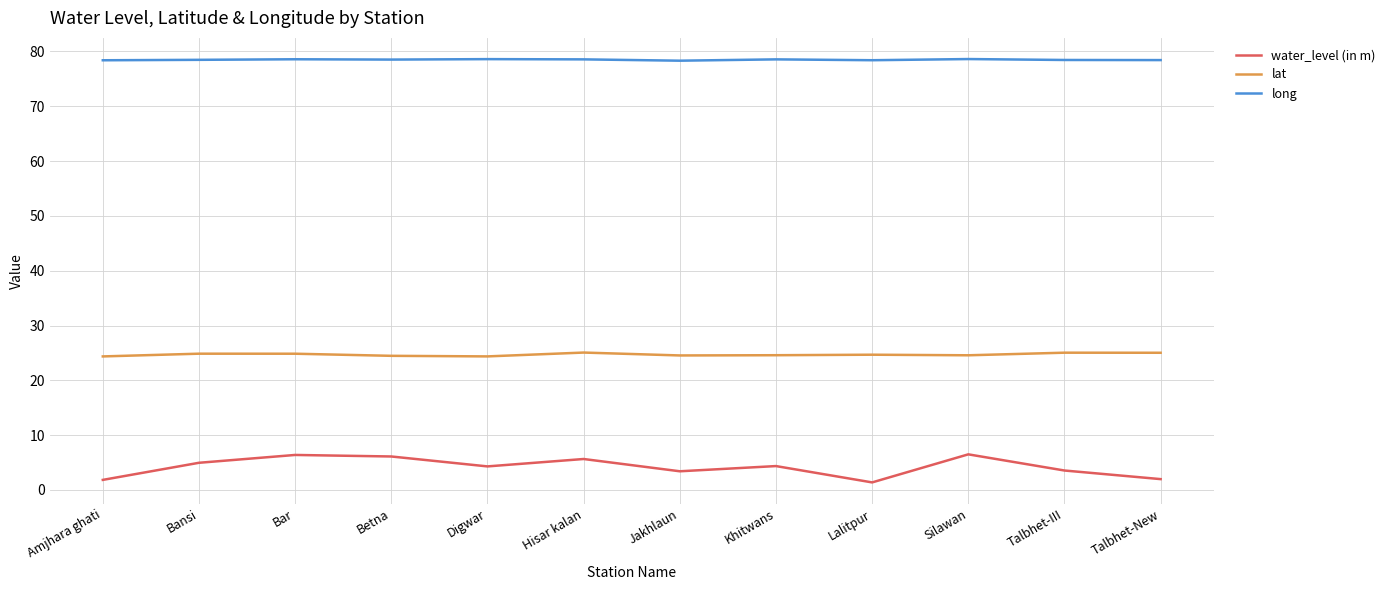

What is the maximum value shown in the chart?

78.6